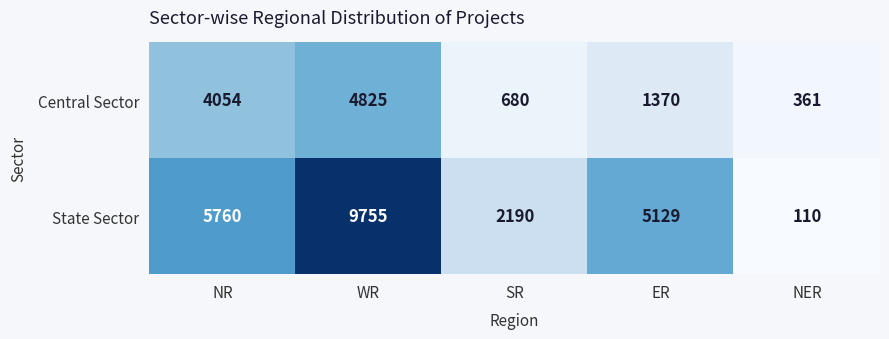

Which series has the largest total across all categories?

State Sector